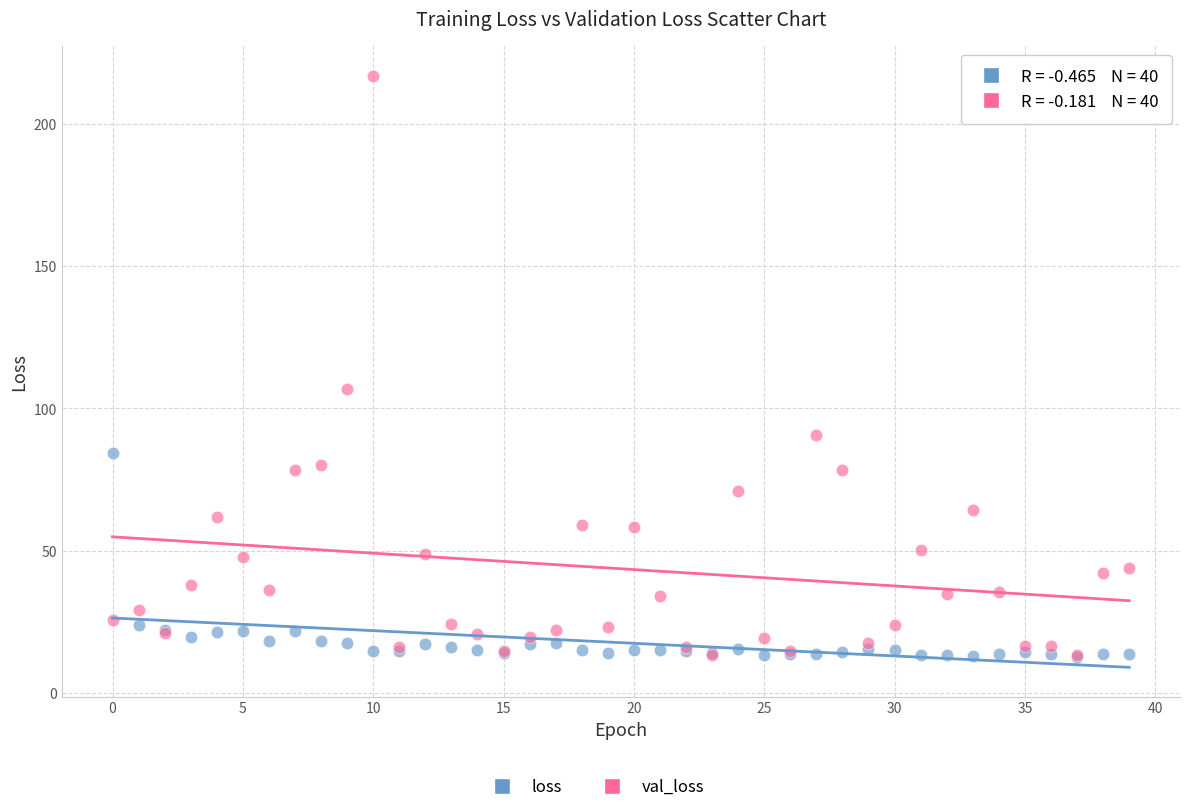

Across all series, what Y value is closest to 114?

107.0